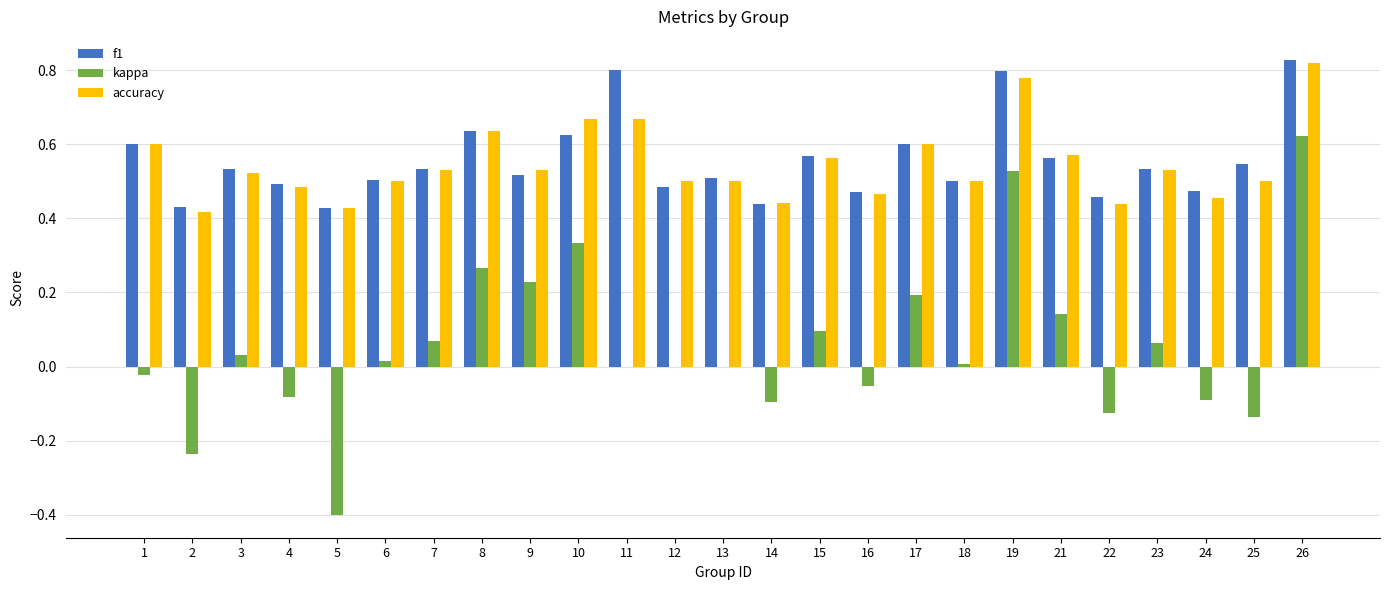

The accuracy series shows 0.5 at 9. True or false?

True